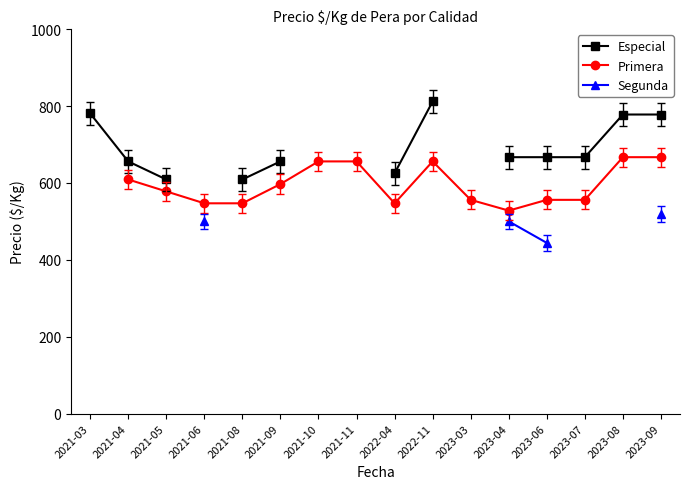

The value of Primera at 2023-04 is 222.0. True or false?

False